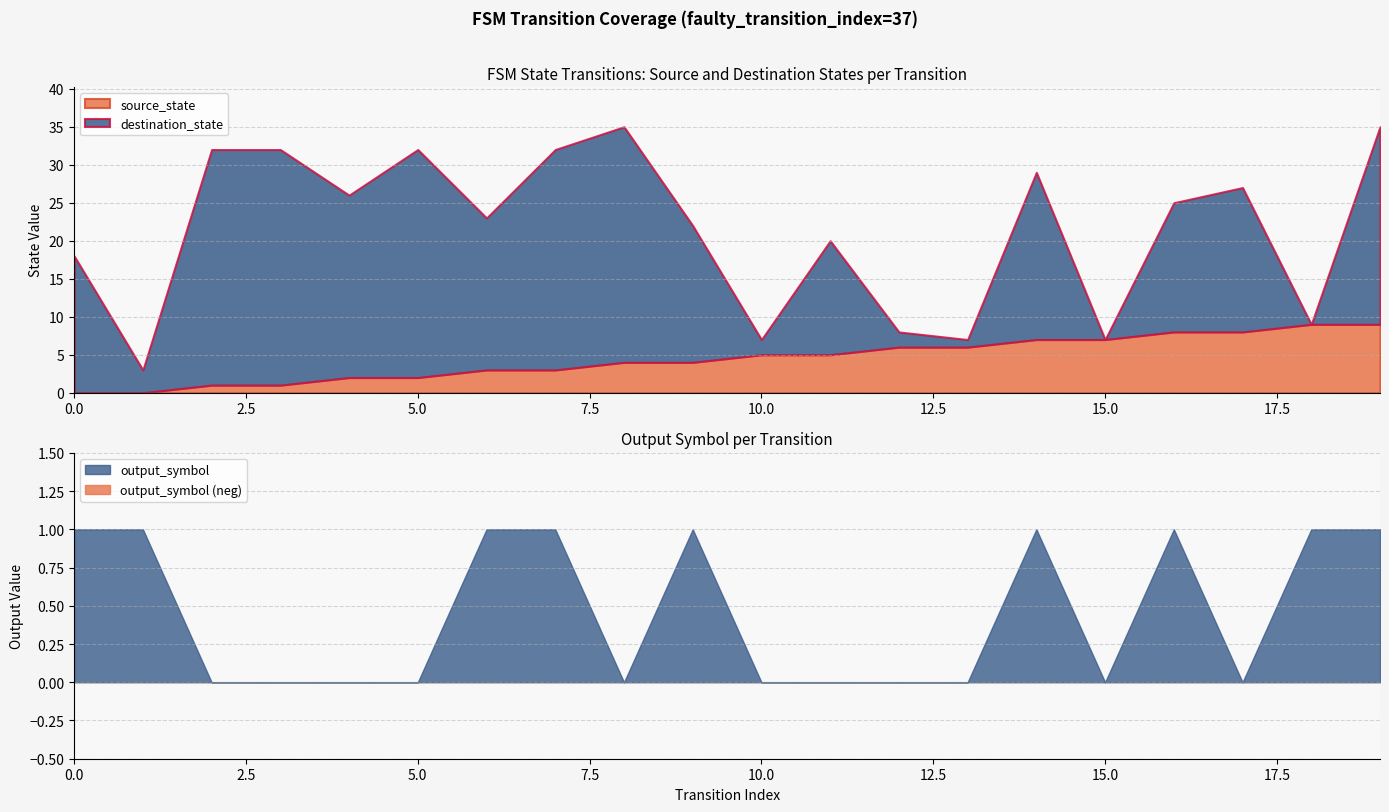

Which has a higher value, 5 or 11?

11